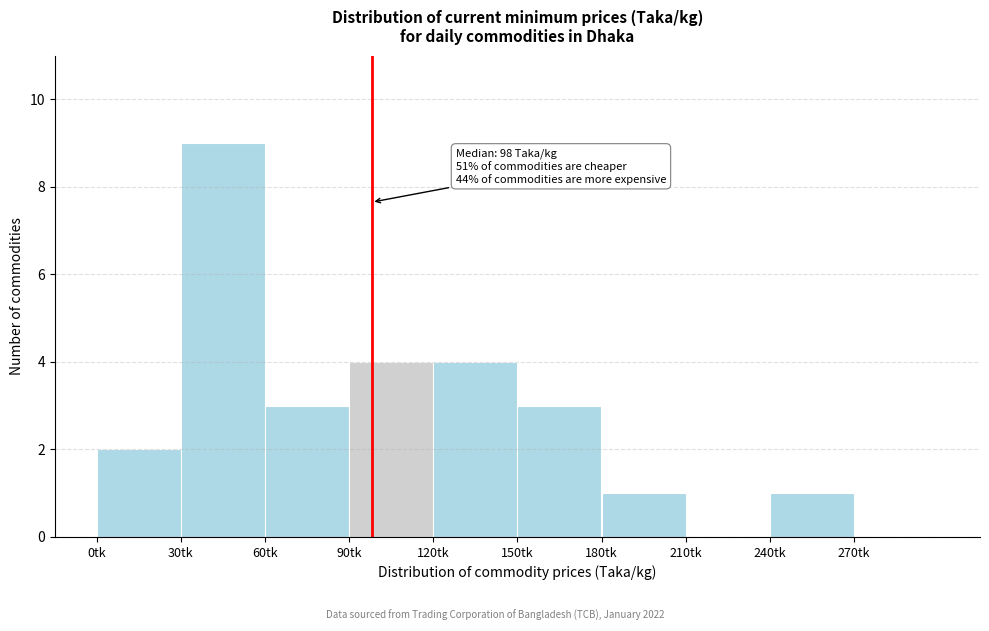

Over which range of the x-axis is the bar tallest?

30 to 60